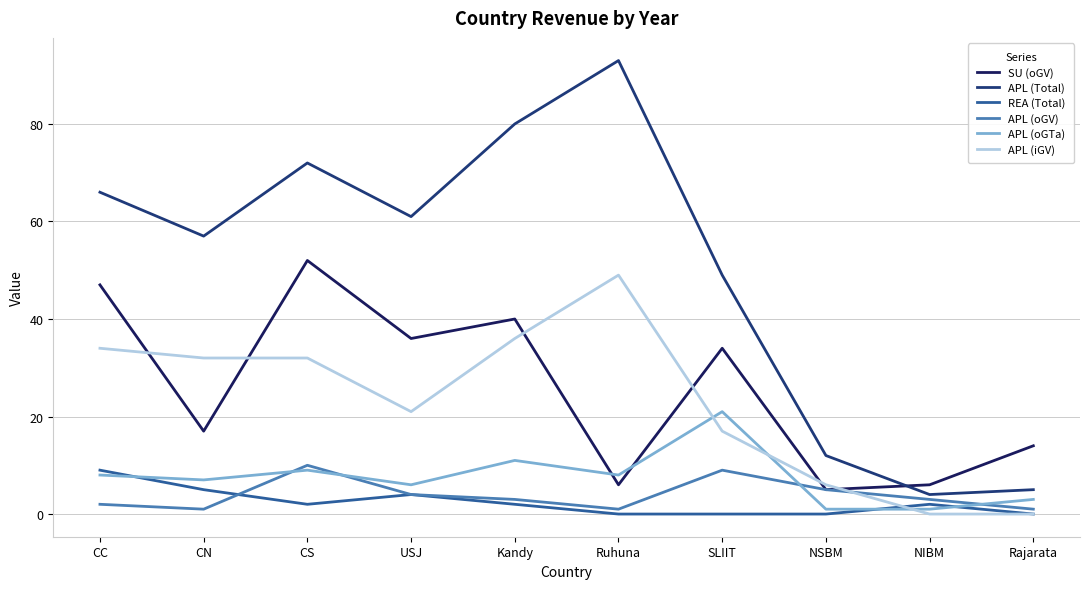

Which series has the largest total across all categories?

APL (Total)